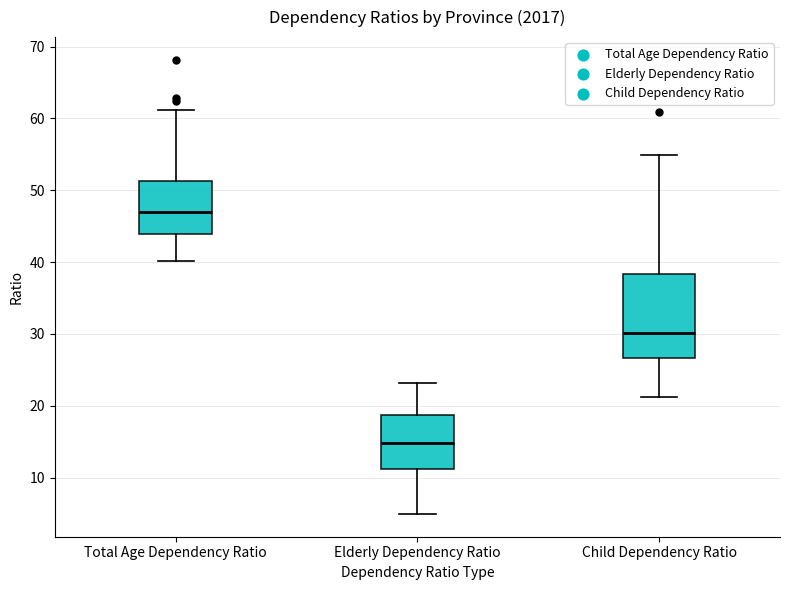

Where does the lower whisker of the box for Total Age Dependency Ratio end on the y-axis? The values are not printed on the chart, so give them approximately, as read against the axis.

40